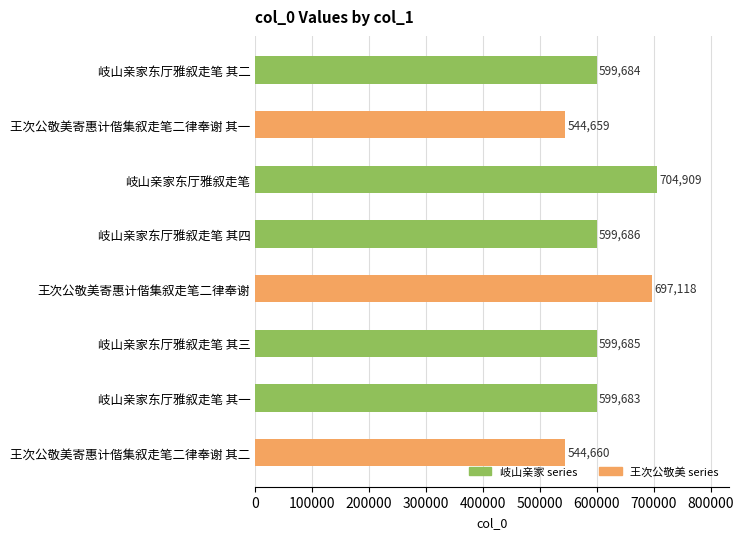

What is the difference between the maximum and minimum values?

160250